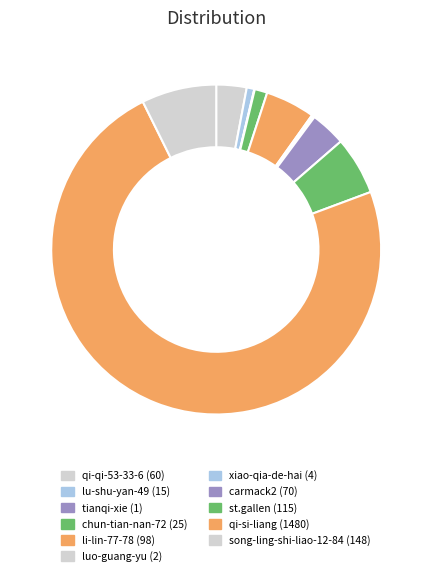

How many slices are in this pie chart?

11